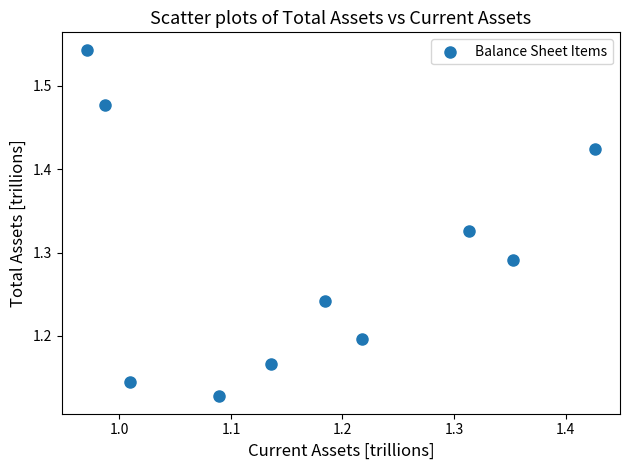

What is the range of Y values (max minus min)?

0.4